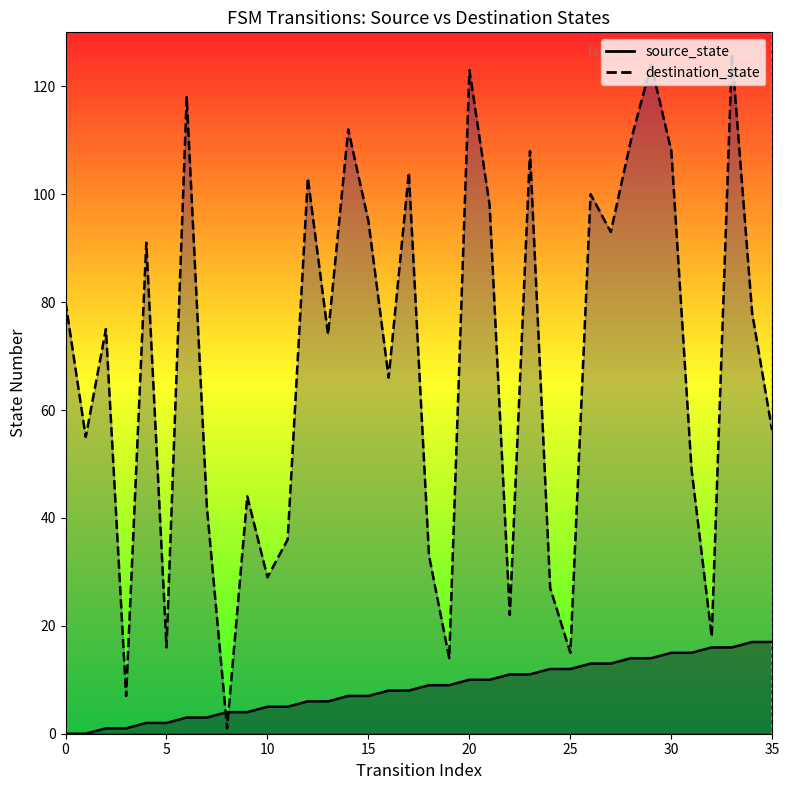

True or false: the data shows 0 at 35.

False